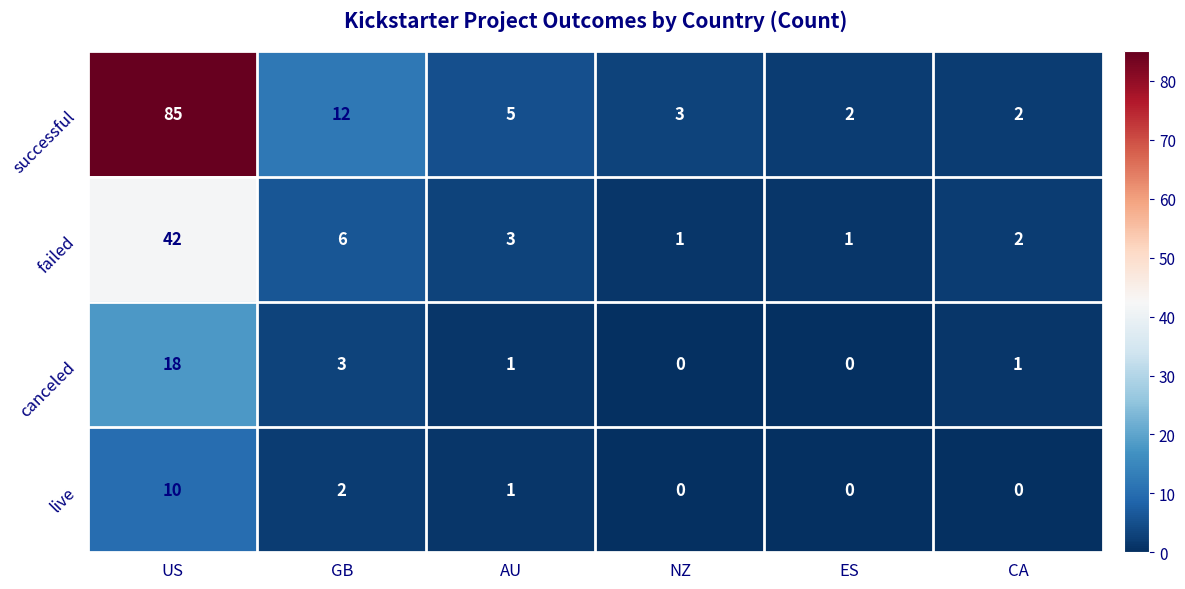

How many series are shown in this chart?

4